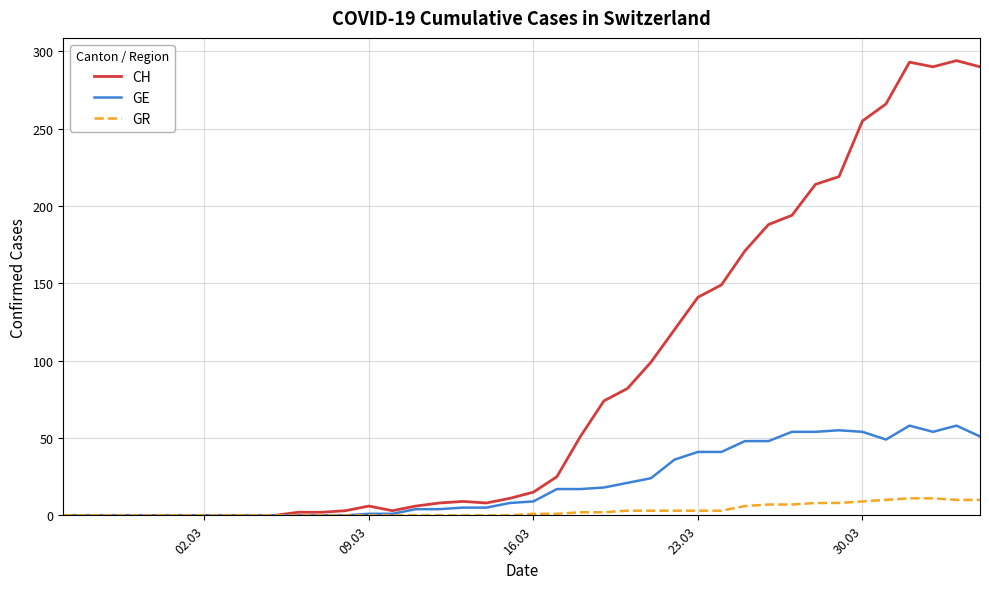

Which series has the largest total across all categories?

CH